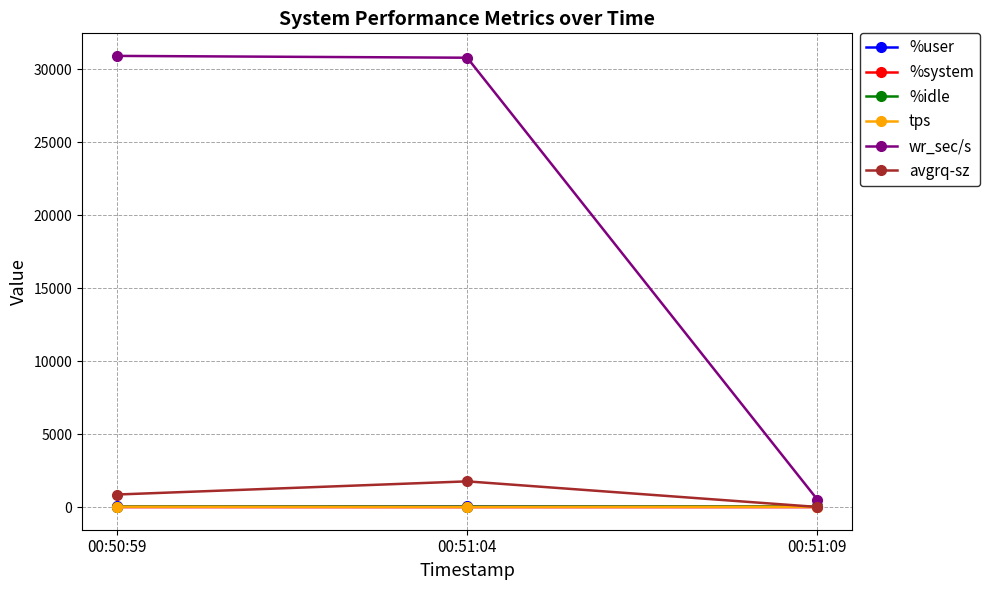

What is the highest value of the %user series?

58.2